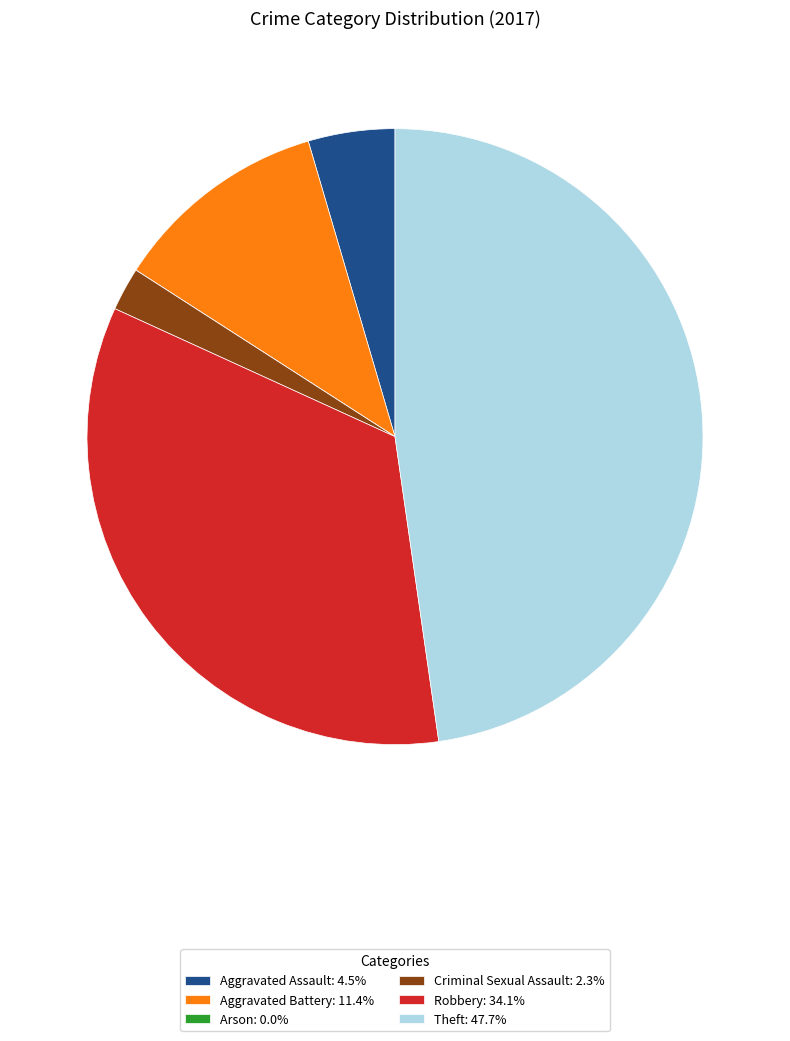

Is there a majority slice in this chart?

No